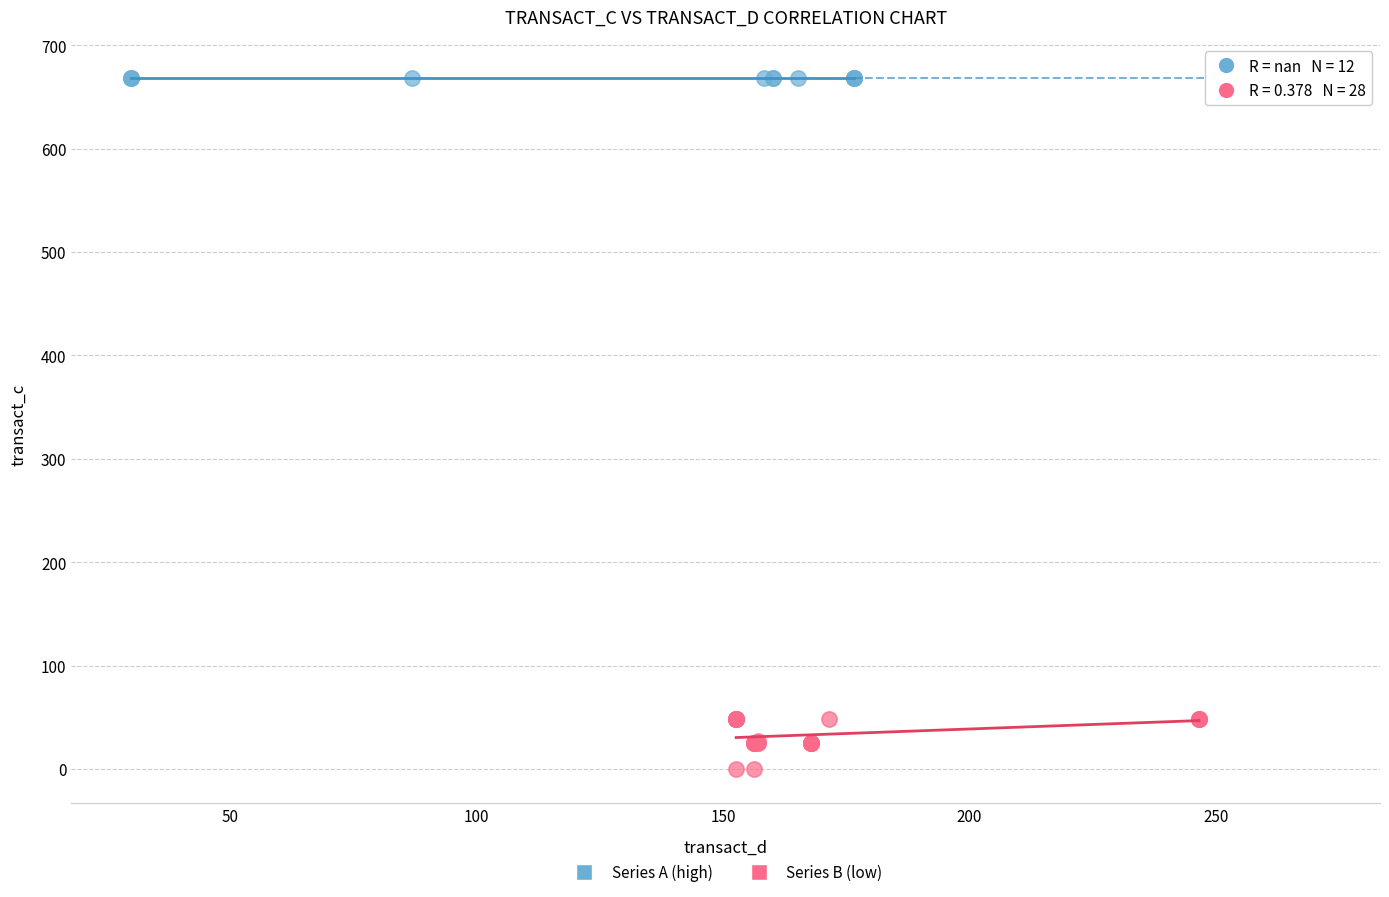

Which series contains the highest Y value?

Series A (high)